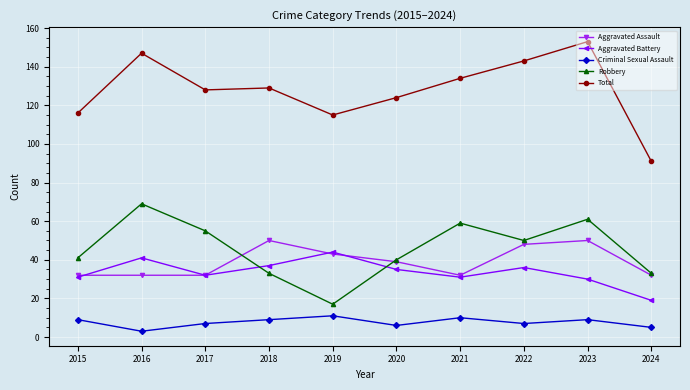

True or false: Total and Criminal Sexual Assault cross at least once.

False